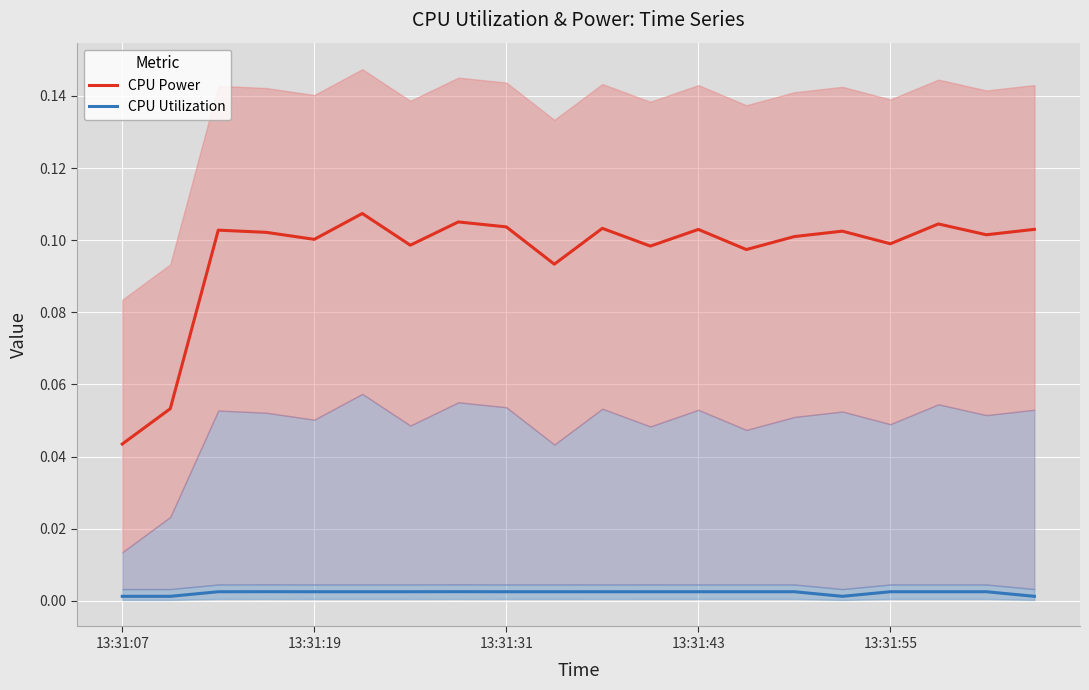

What is the difference between the highest and lowest values at 7?

0.1